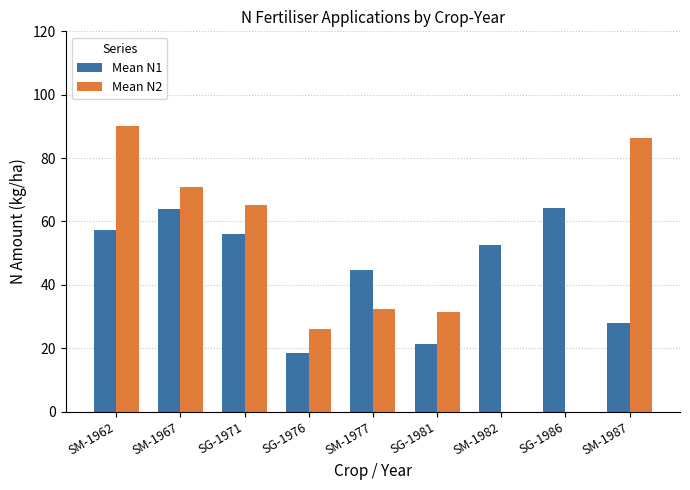

Is the value of Mean N1 at SM-1982 greater than the value of Mean N2 at SM-1982?

Yes